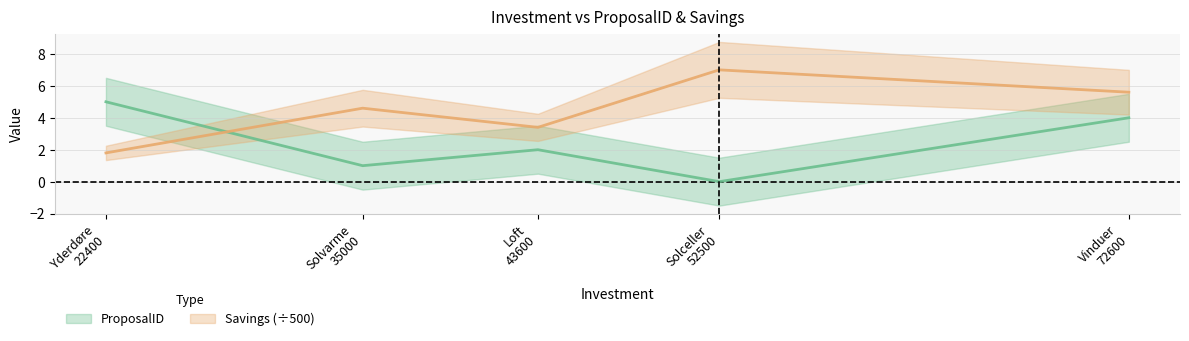

Which series has the largest total across all categories?

Savings